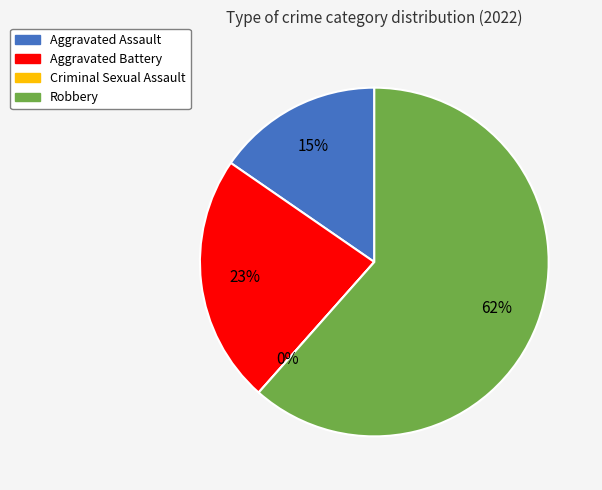

Between Aggravated Assault and Robbery, which is larger?

Robbery